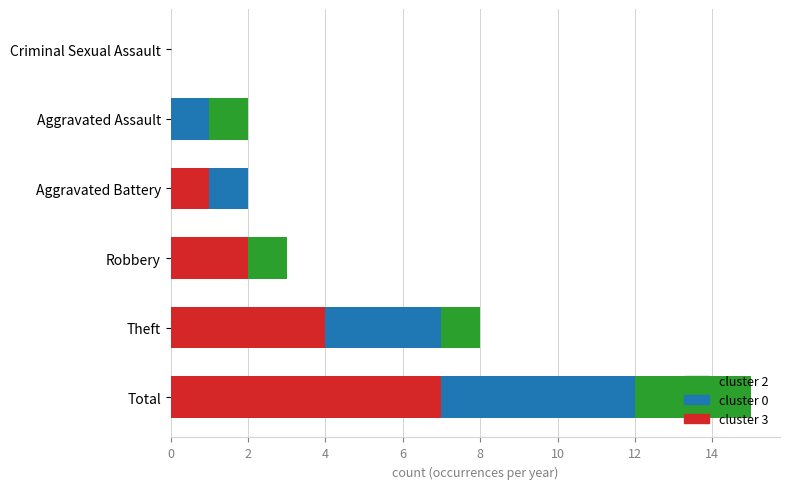

What are all the series names shown in the legend?

cluster 2, cluster 0, cluster 3